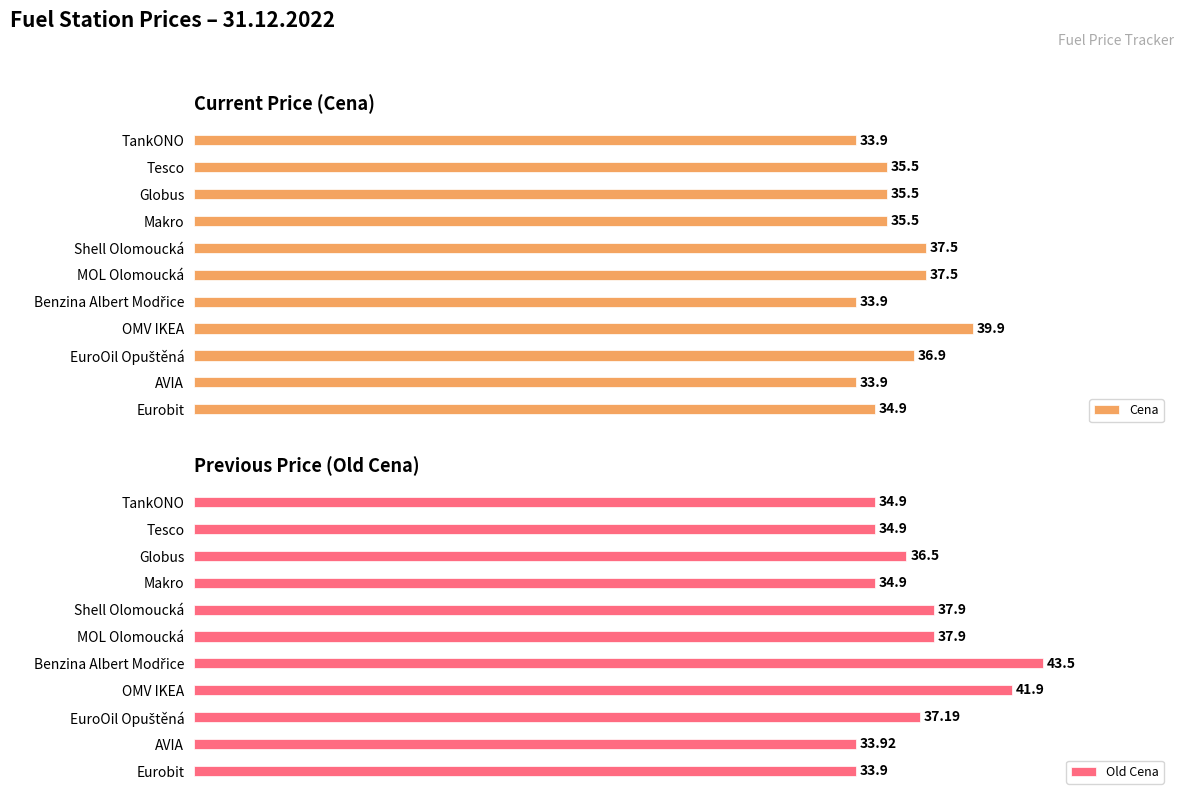

At which label does Old Cena reach its minimum?

Eurobit